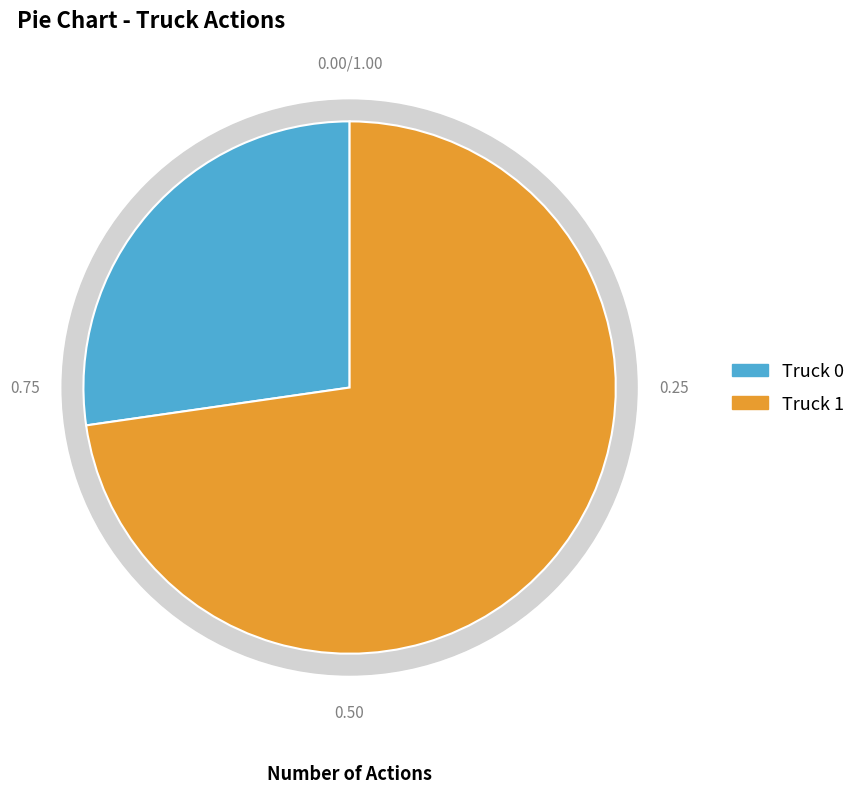

How many slices are in this pie chart?

2